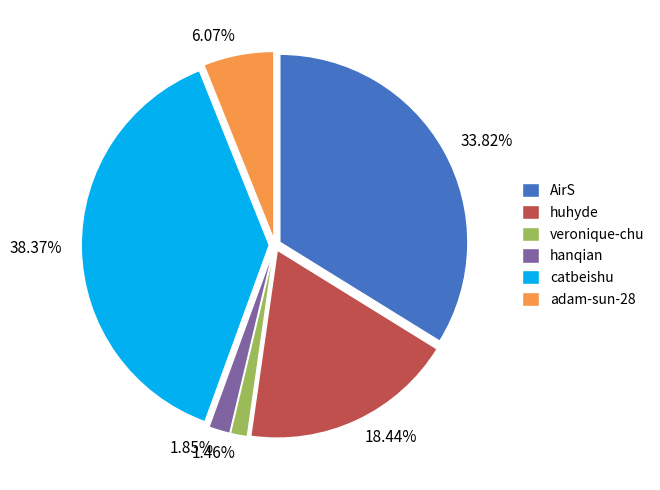

To the nearest percent, what is the combined percentage of veronique-chu and adam-sun-28?

8%